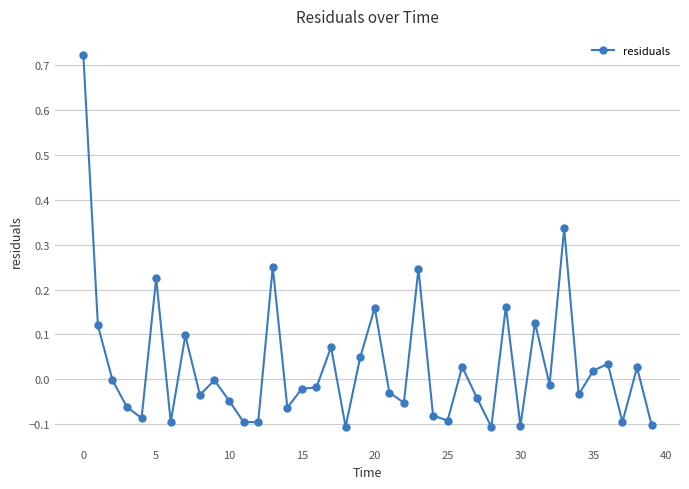

What is the difference between the maximum and minimum values?

0.8